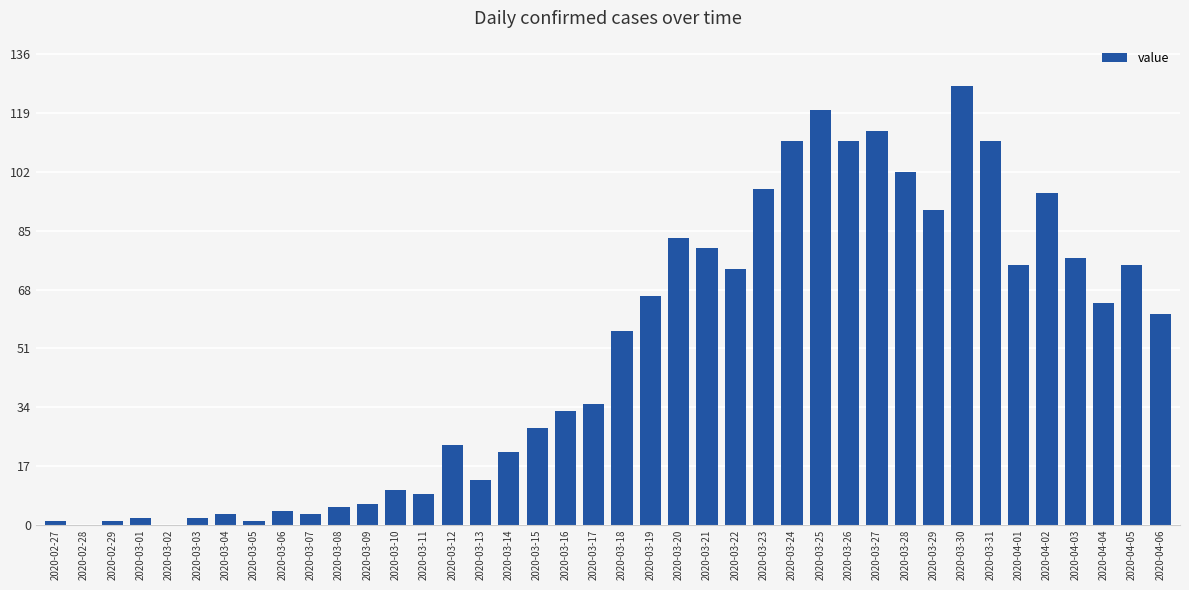

Count the number of categories in the chart.

40